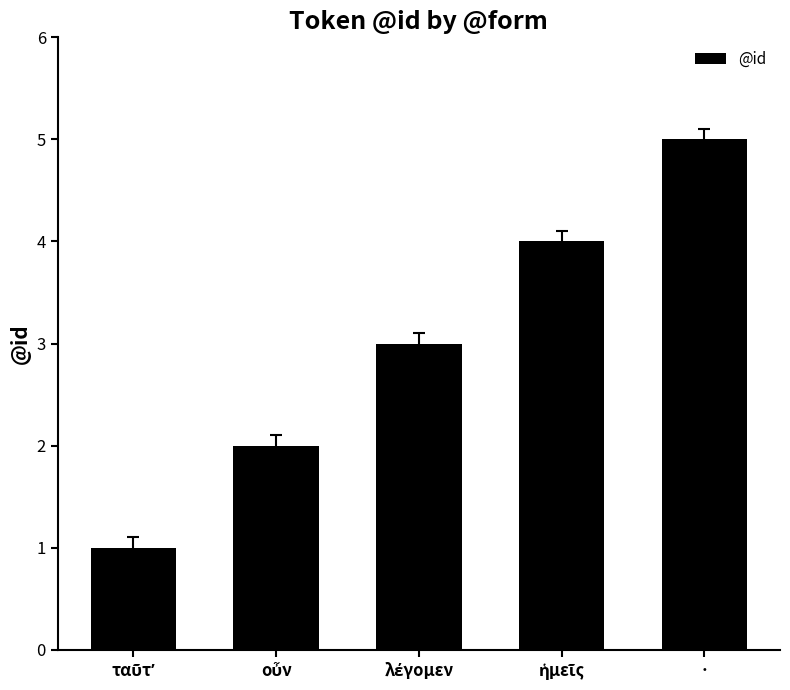

Reading left to right, transcribe all the data shown in this chart.

1	2	3	4	5